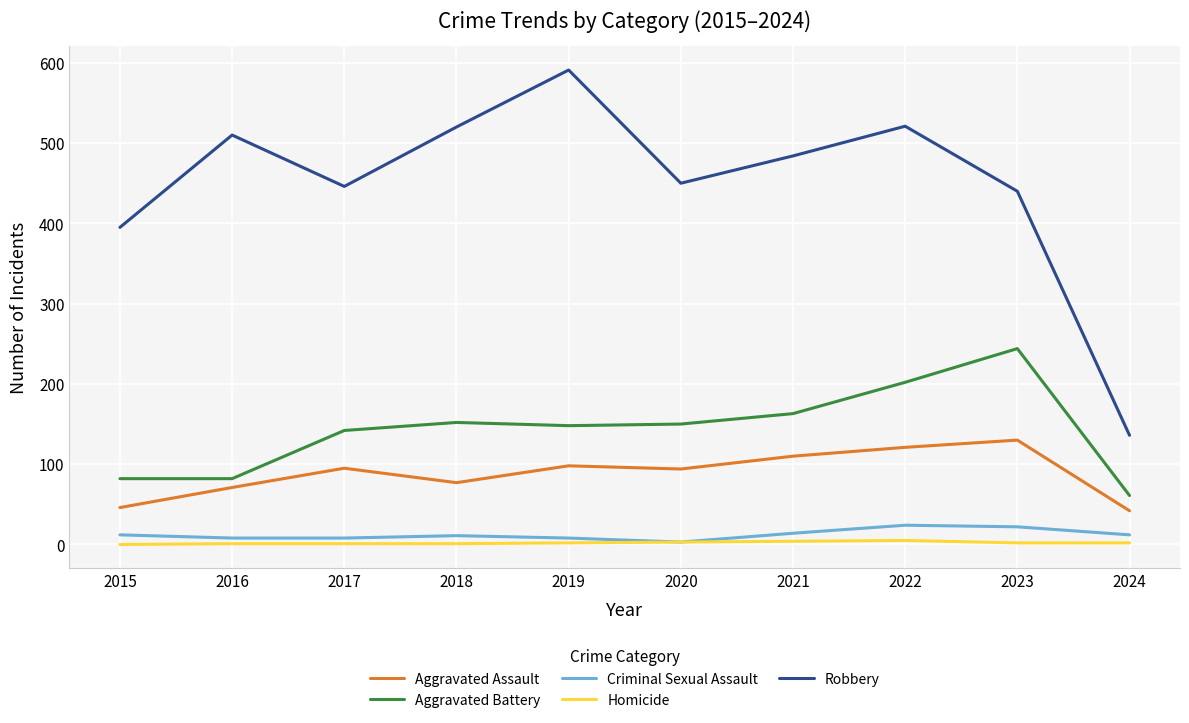

Is it true that Criminal Sexual Assault equals 8 at 2017?

True